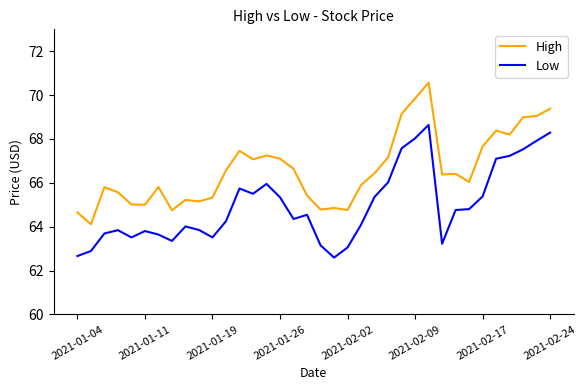

True or false: High and Low cross at least once.

False